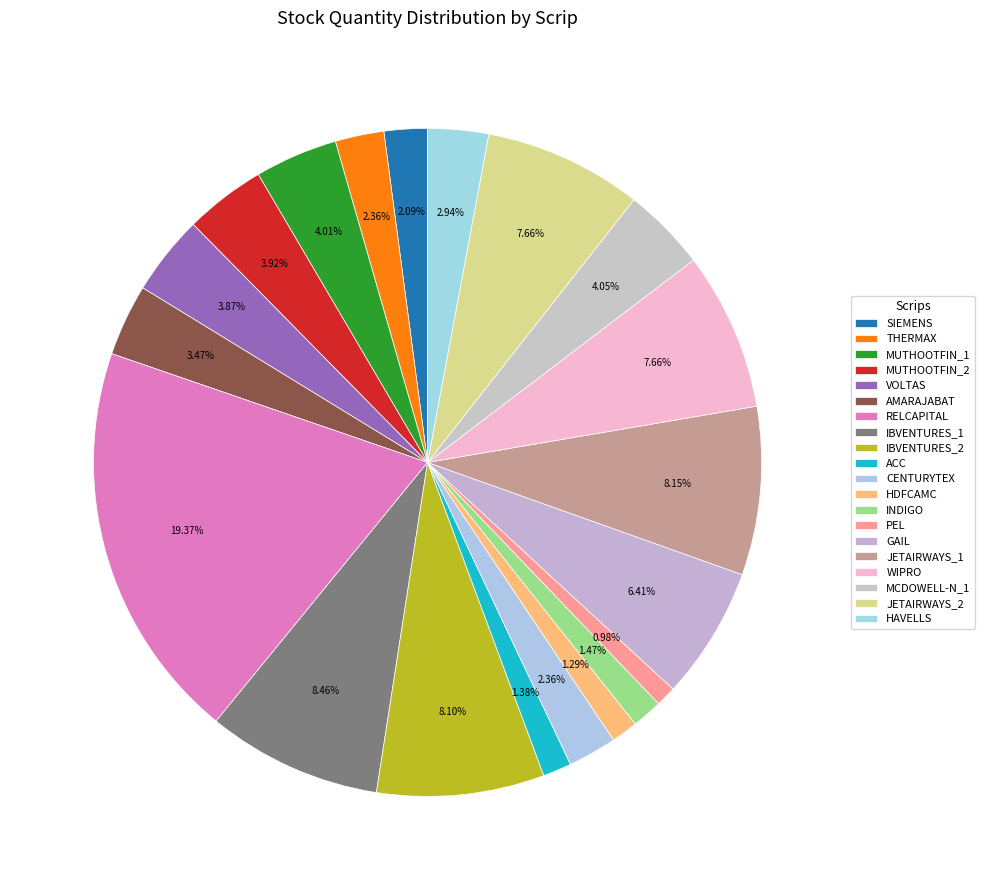

How many segments does this pie chart have?

20